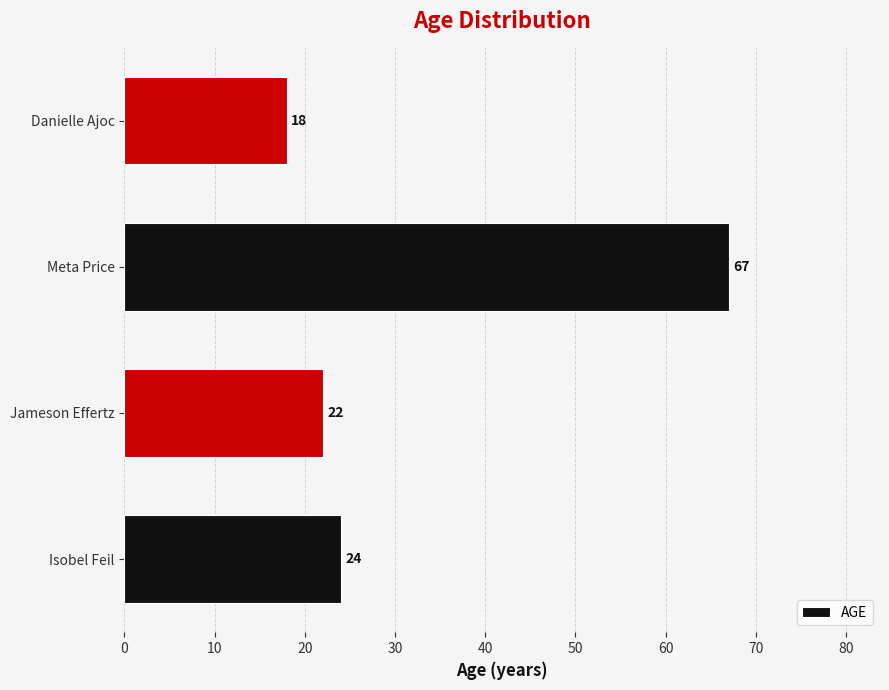

Rank the categories by value from highest to lowest.

Meta Price, Isobel Feil, Jameson Effertz, Danielle Ajoc